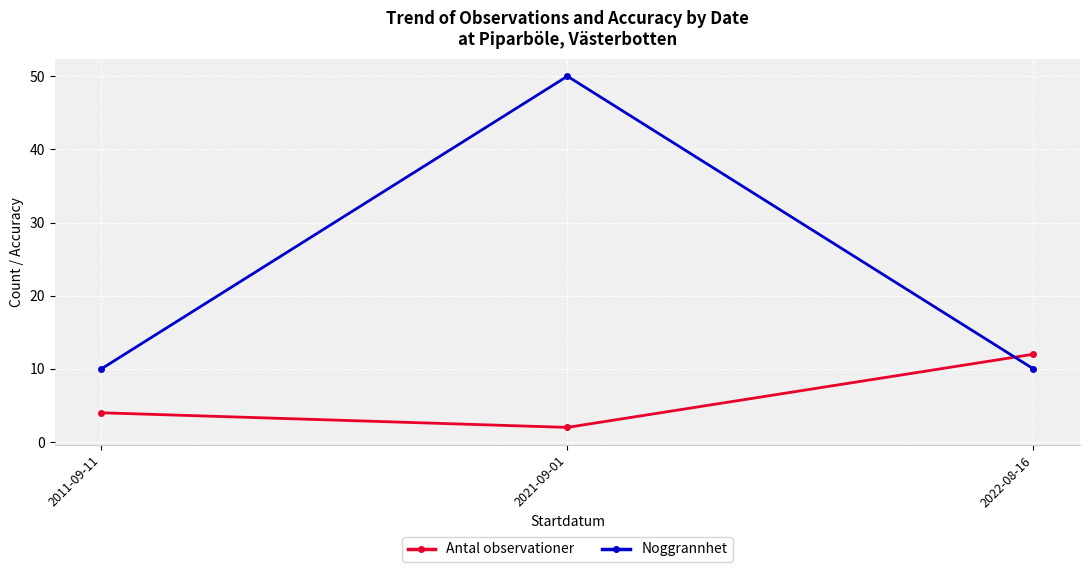

Rank the categories by Antal observationer value from lowest to highest.

2021-09-01, 2011-09-11, 2022-08-16